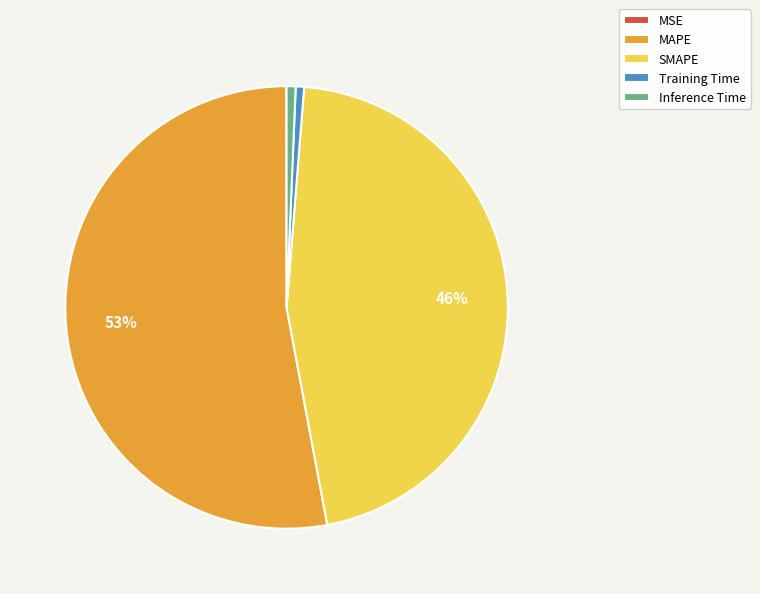

To the nearest percent, what percentage of the pie is Training Time?

1%